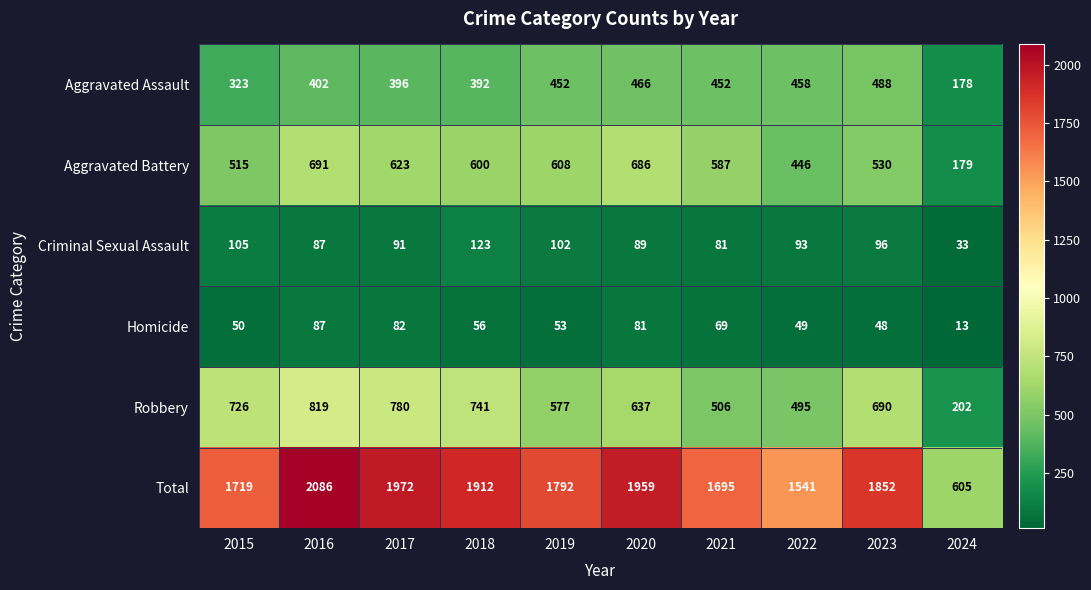

Count the number of data series in this chart.

6